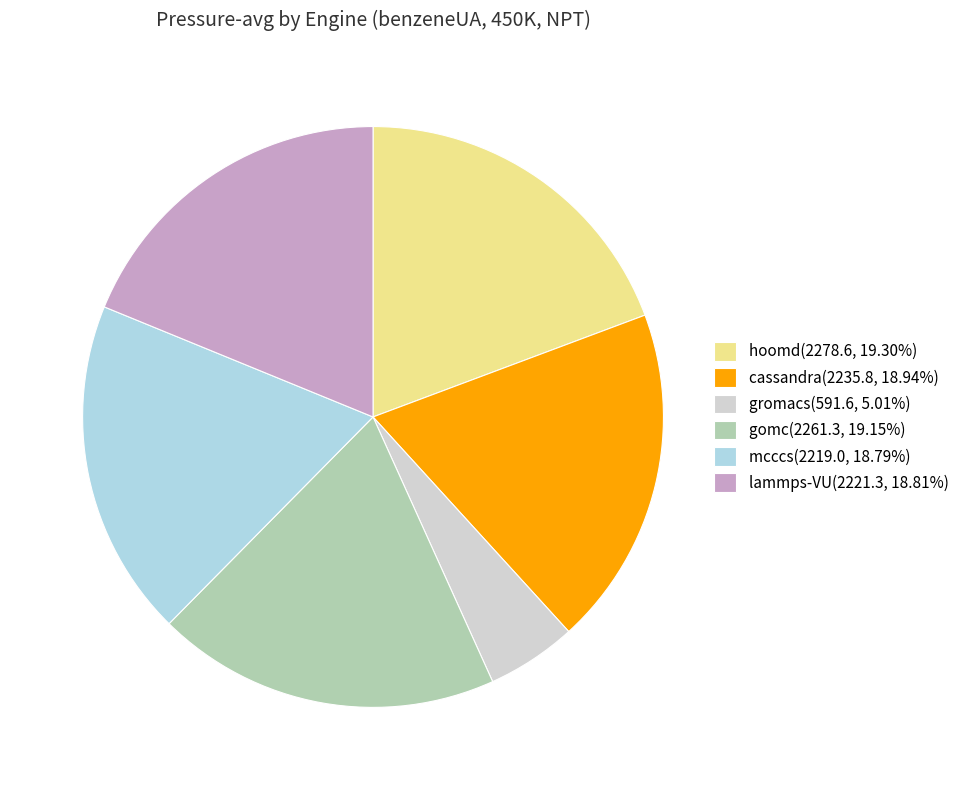

Is there any slice that represents more than half of the pie?

No